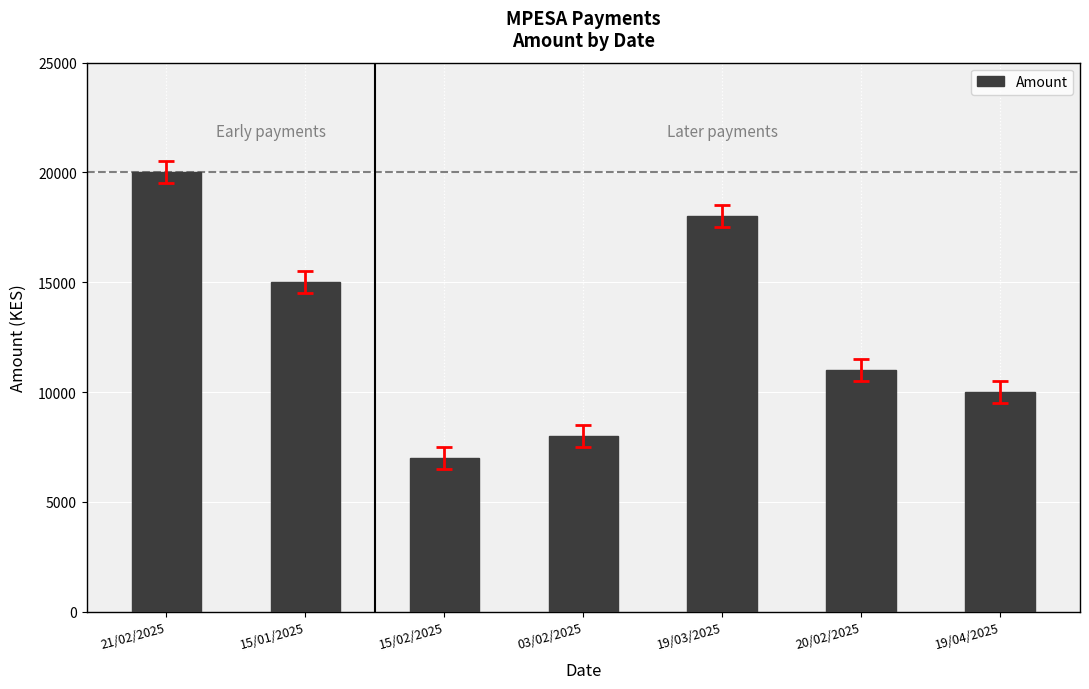

Reading left to right, what are all the values shown in this chart?

21/02/2025=20000	15/01/2025=15000	15/02/2025=7000	03/02/2025=8000	19/03/2025=18000	20/02/2025=11000	19/04/2025=10000